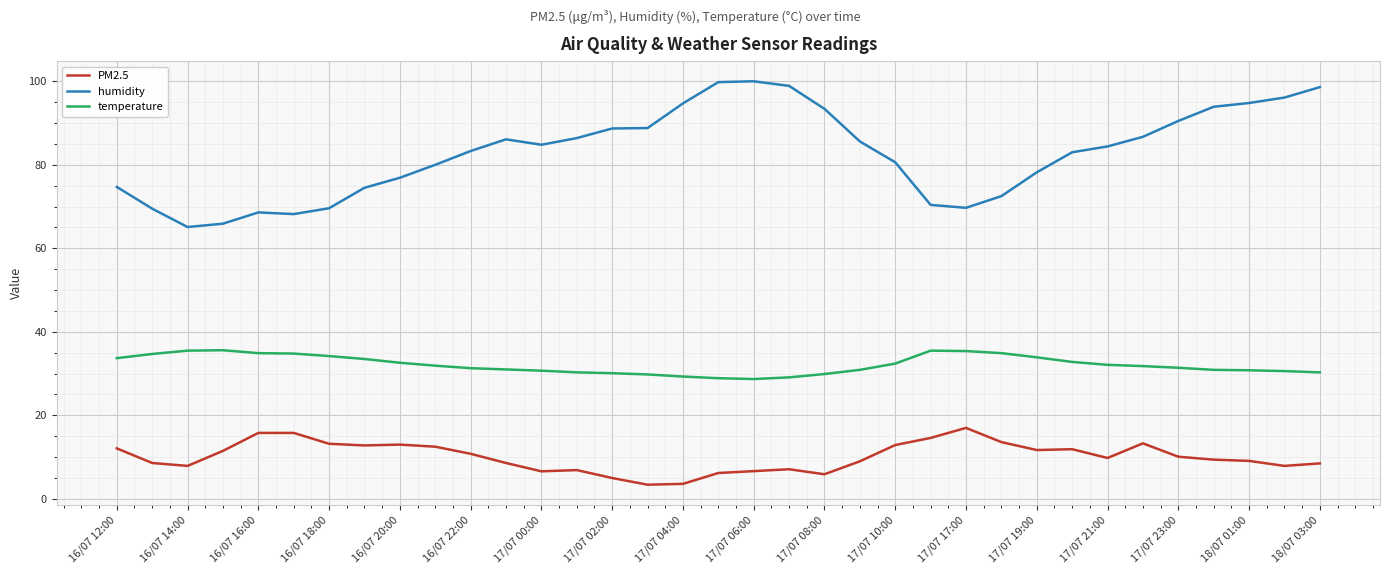

True or false: temperature and PM2.5 intersect in this chart.

False